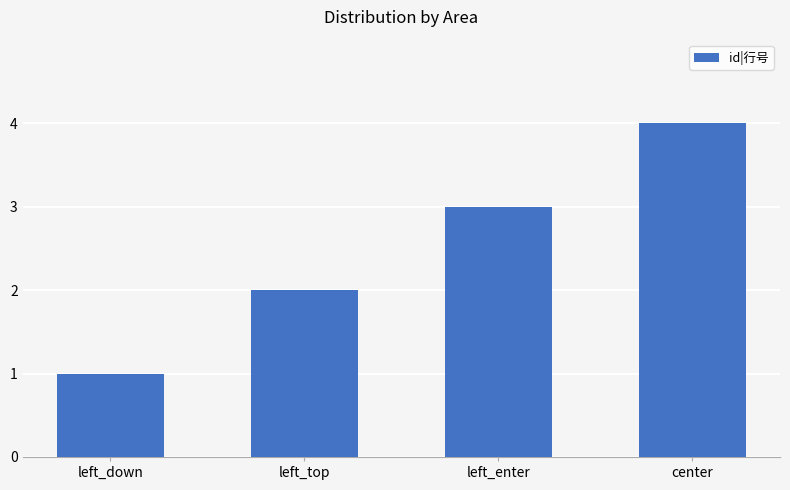

How many data points are less than 3?

2